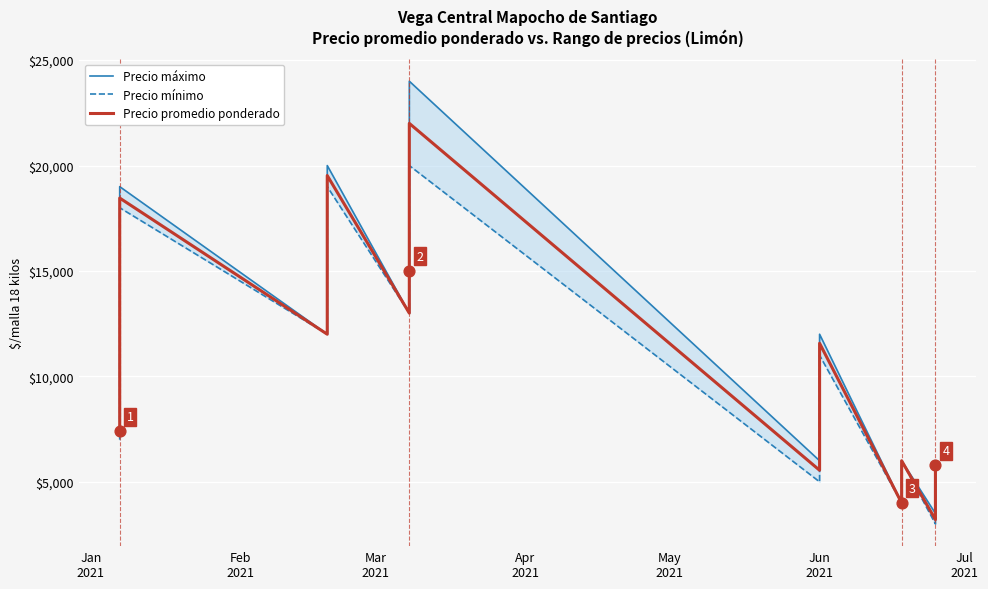

Which series has the widest spread of Y values?

Precio máximo